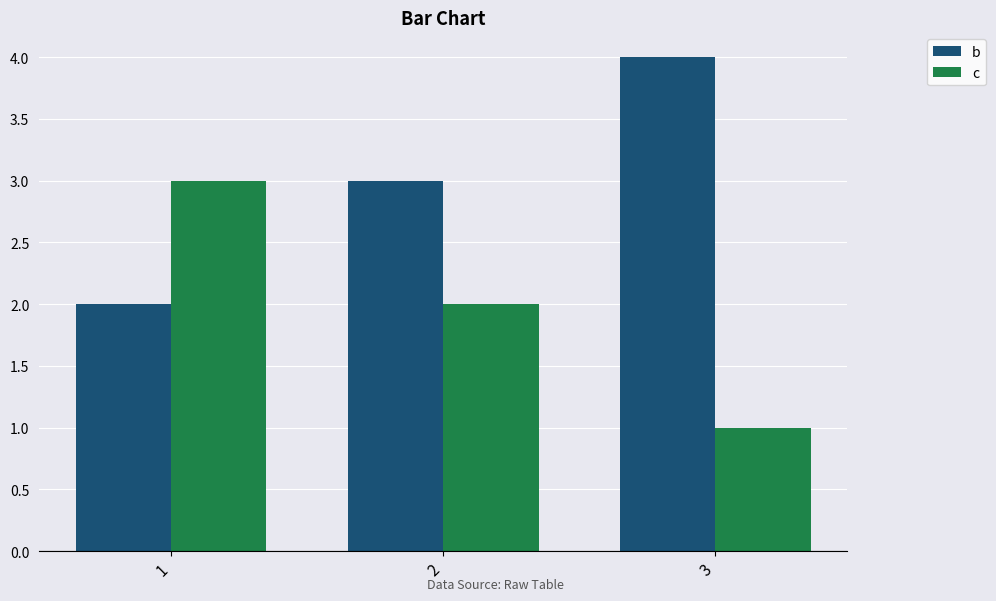

How many values in the c series are below 2?

1